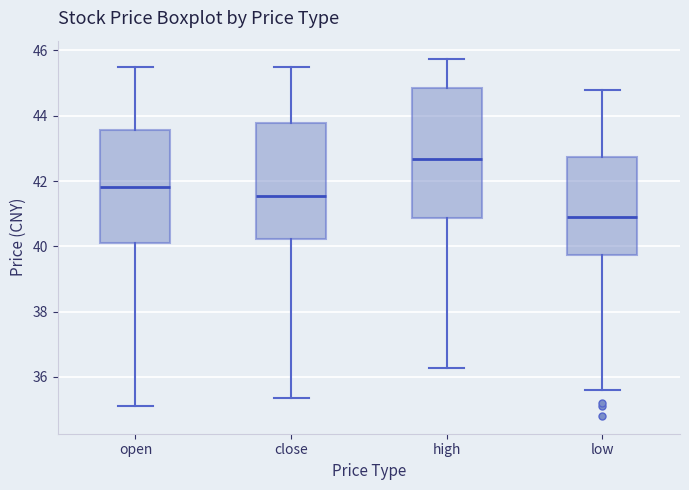

Reading left to right, transcribe this box plot: for each box, give where its median line is, the range the box spans, and where its two whiskers end, as read against the y-axis. The values are not printed on the chart, so give them approximately, as read against the axis.

open: median 41.8, box 40.2 to 43.6, whiskers 35.2 to 45.6
close: median 41.6, box 40.2 to 43.8, whiskers 35.4 to 45.6
high: median 42.6, box 40.8 to 44.8, whiskers 36.2 to 45.8
low: median 41.0, box 39.8 to 42.8, whiskers 35.6 to 44.8